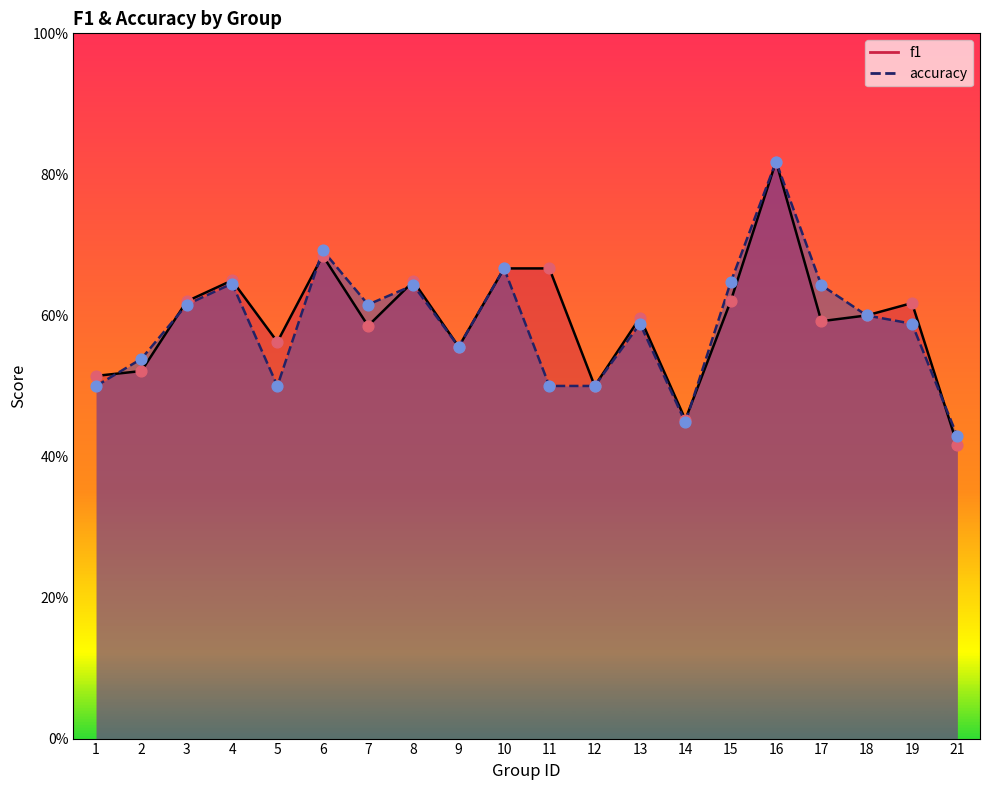

Which series has the widest spread of Y values?

f1